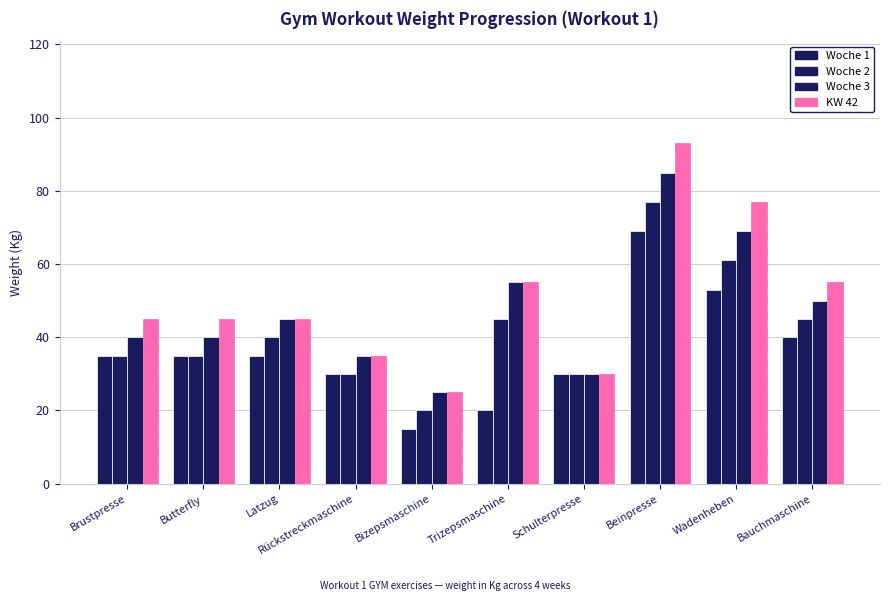

List the series in order of their overall mean, lowest first.

Woche 1, Woche 2, Woche 3, KW 42